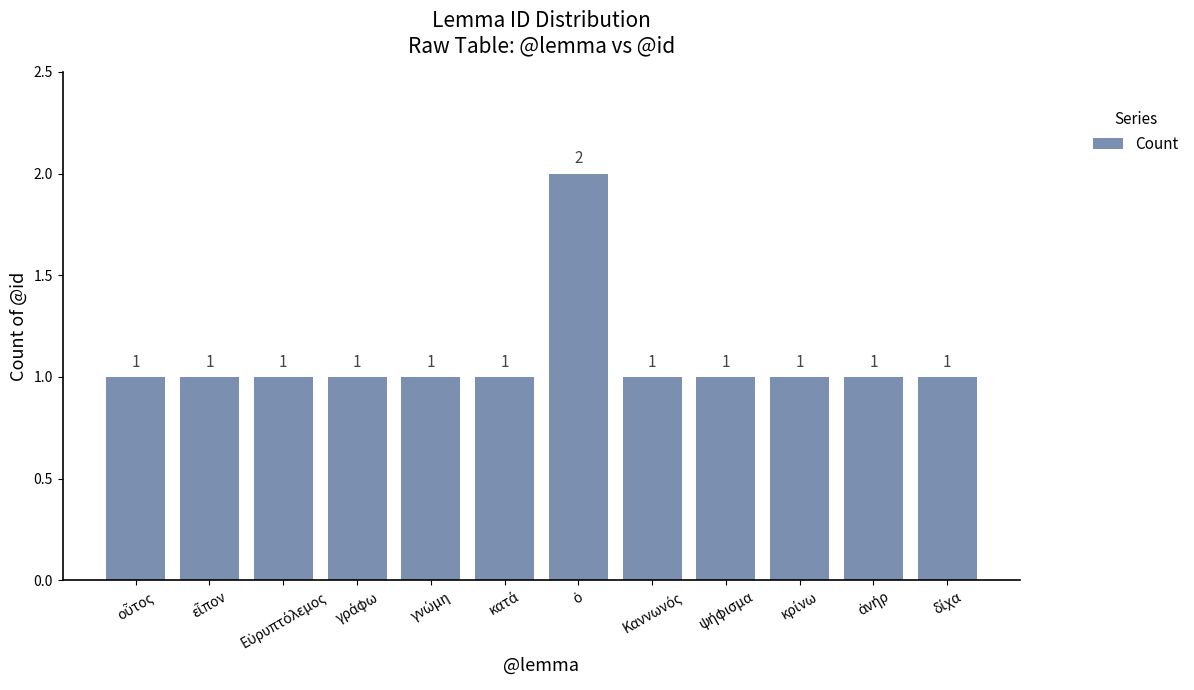

What is the sum of all values?

13